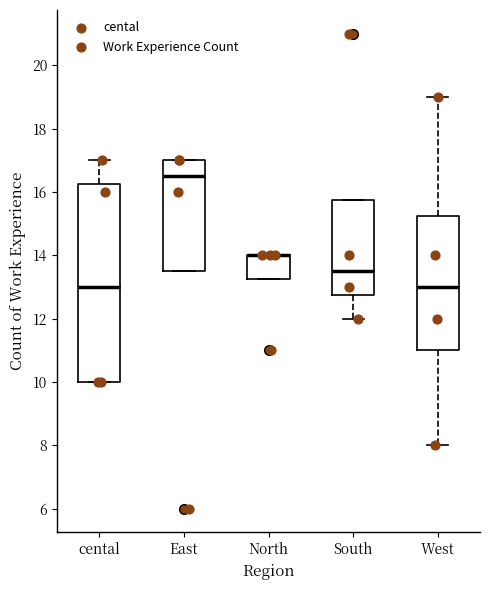

Reading left to right, transcribe this box plot: for each box, give where its median line is, the range the box spans, and where its two whiskers end, as read against the y-axis. The values are not printed on the chart, so give them approximately, as read against the axis.

cental: median 13.0, box 10.0 to 16.2, whiskers 10.0 to 17.0
East: median 16.6, box 13.6 to 17.0, whiskers 13.6 to 17.0
North: median 14.0 (drawn on the box's upper edge), box 13.2 to 14.0, whiskers 13.2 to 14.0
South: median 13.6, box 12.8 to 15.8, whiskers 12.0 to 15.8
West: median 13.0, box 11.0 to 15.2, whiskers 8.0 to 19.0